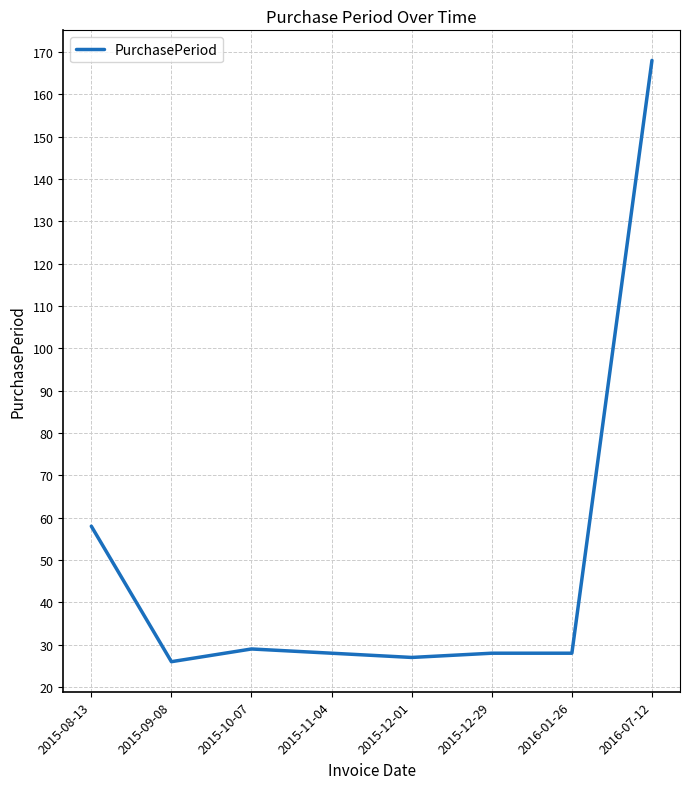

Count the number of data series in this chart.

1